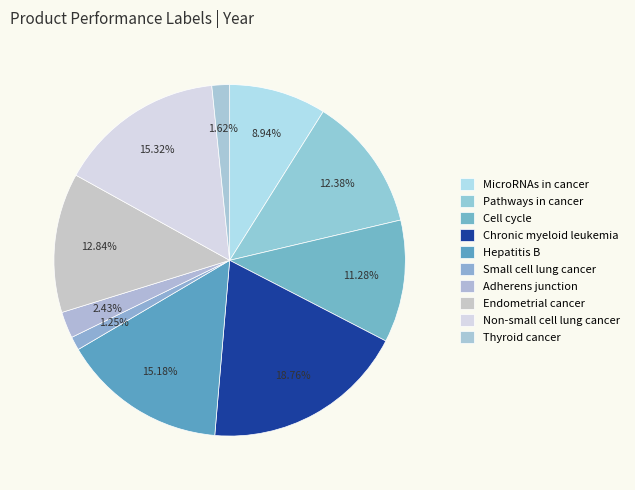

Rank the categories by value from lowest to highest.

Small cell lung cancer, Thyroid cancer, Adherens junction, MicroRNAs in cancer, Cell cycle, Pathways in cancer, Endometrial cancer, Hepatitis B, Non-small cell lung cancer, Chronic myeloid leukemia